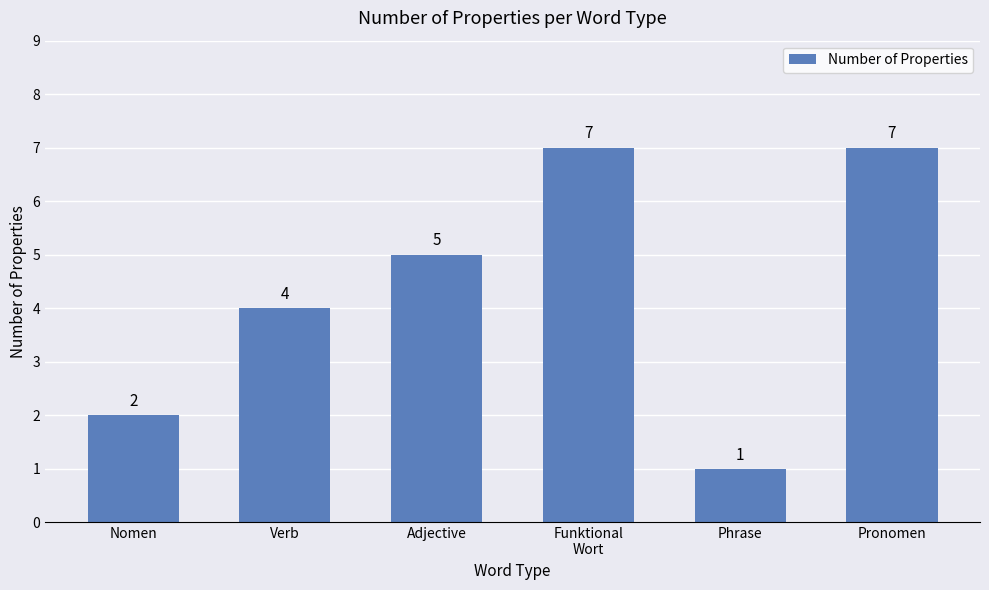

What position from the right is Nomen?

6